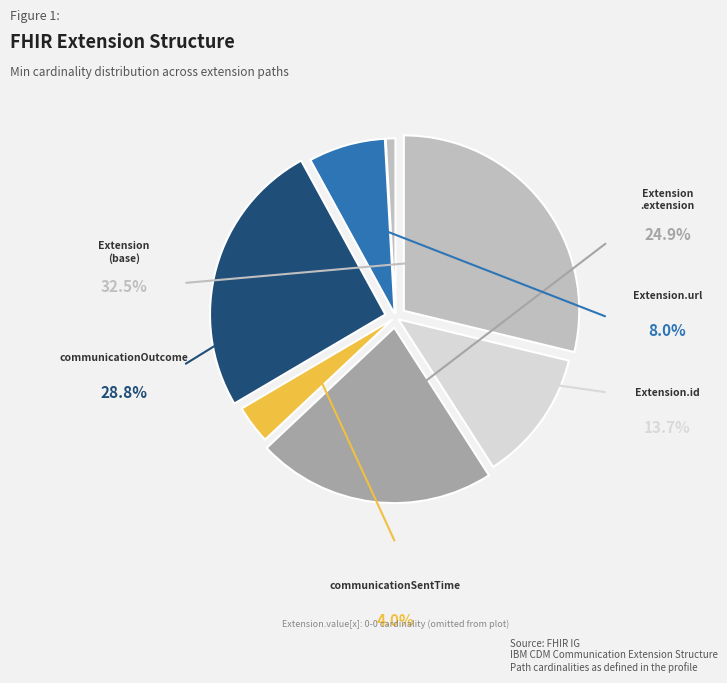

How many slices are in this pie chart?

7